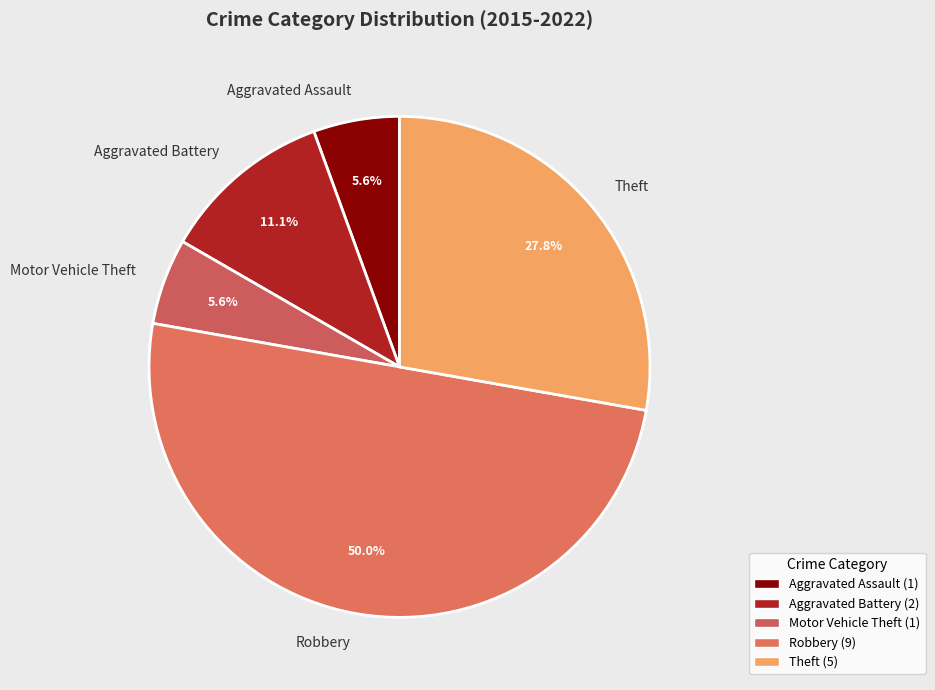

To the nearest percent, what is the difference between the Theft and Aggravated Assault slice percentages?

22%